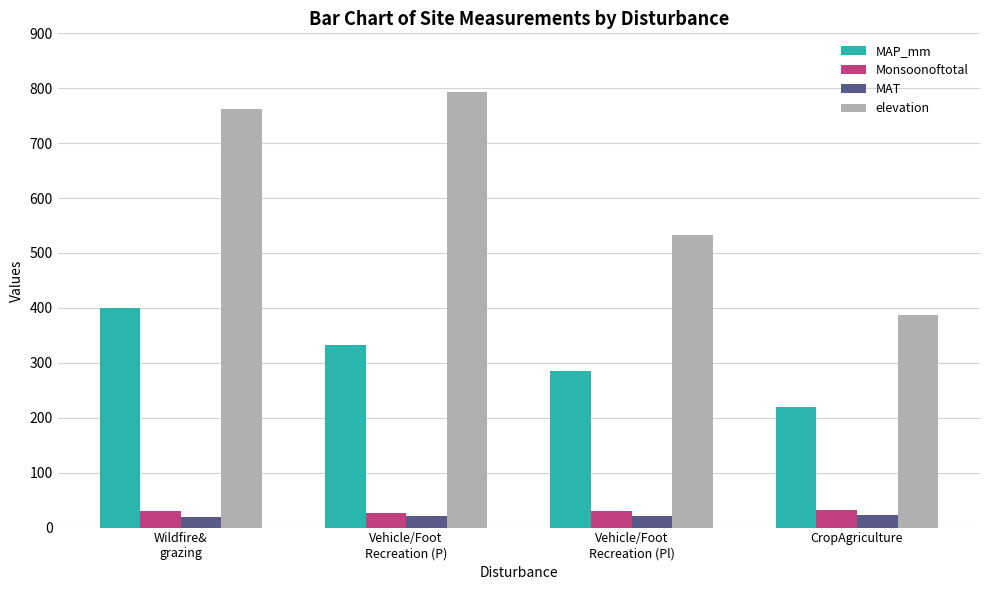

Is it true that Monsoonoftotal equals 30.2 at Wildfire&
grazing?

True